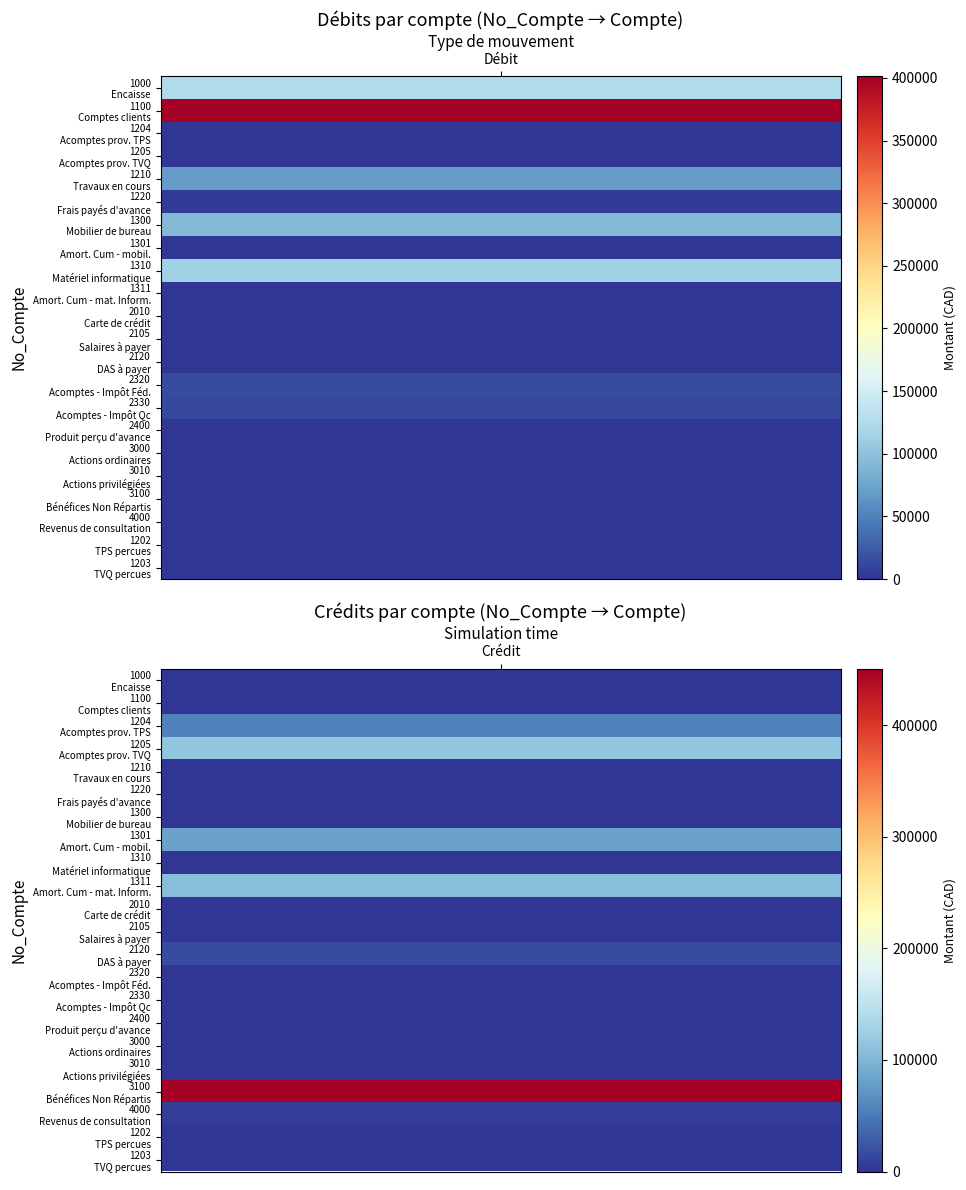

Rank the series by their maximum value, from highest to lowest.

Crédit, Débit